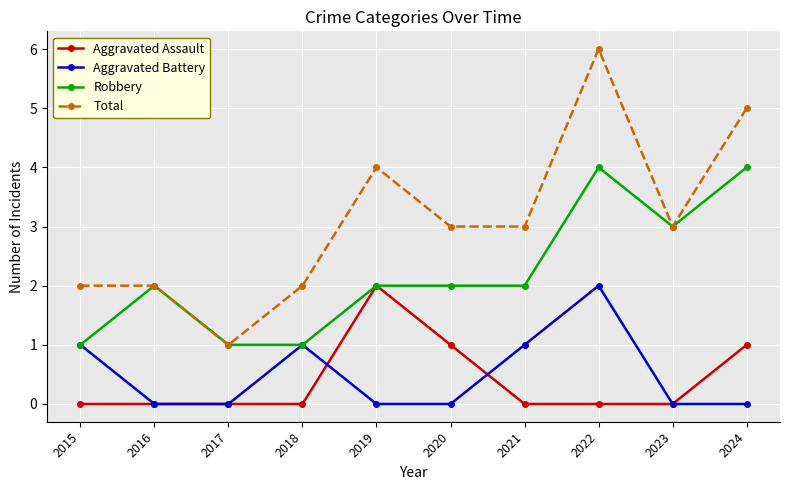

What are all the series names shown in the legend?

Aggravated Assault, Aggravated Battery, Robbery, Total